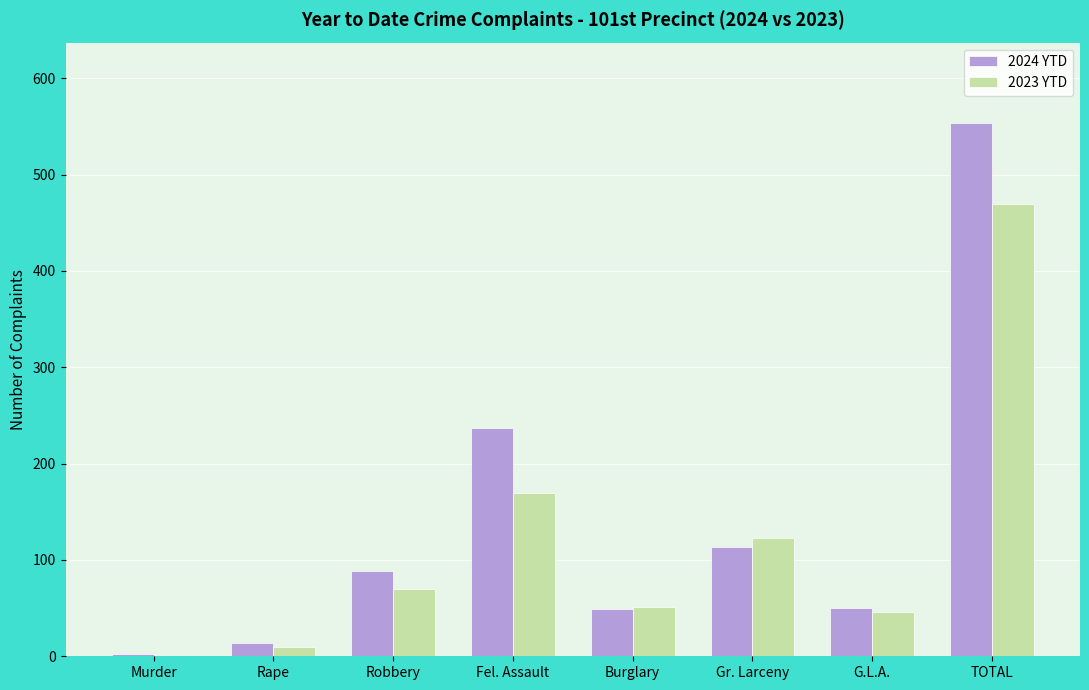

Which series has the largest range (max minus min)?

2024 YTD